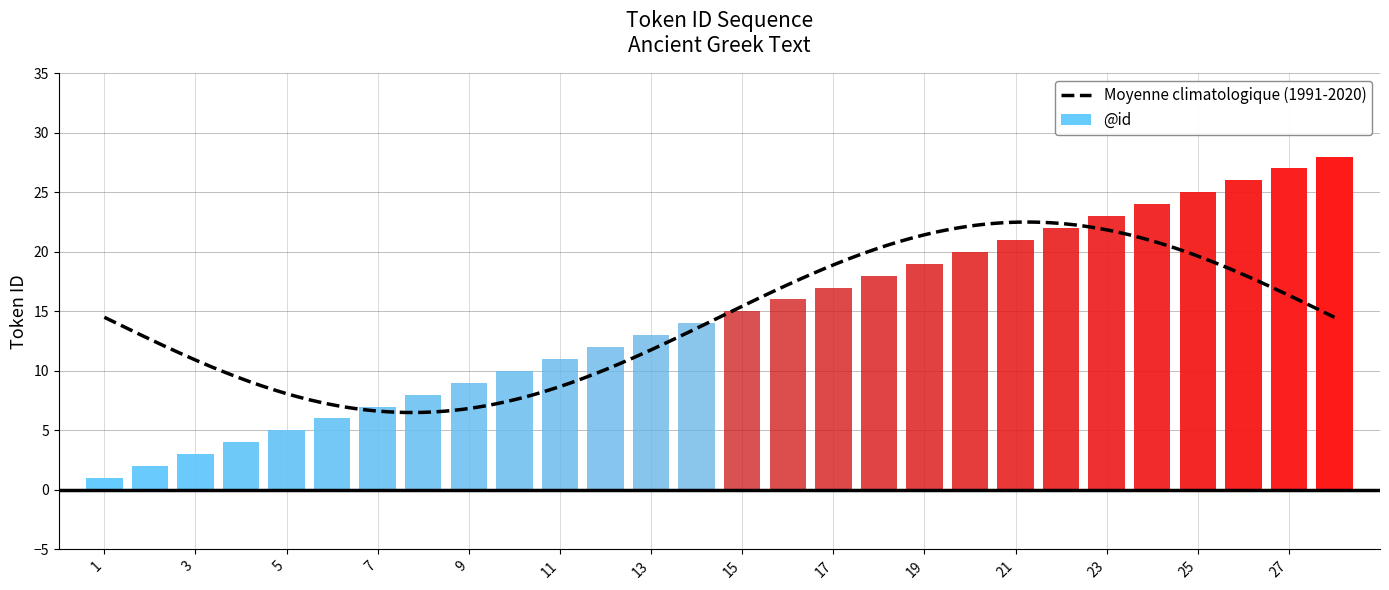

What is the ratio of the value at 28 to the value at 21?

1.3